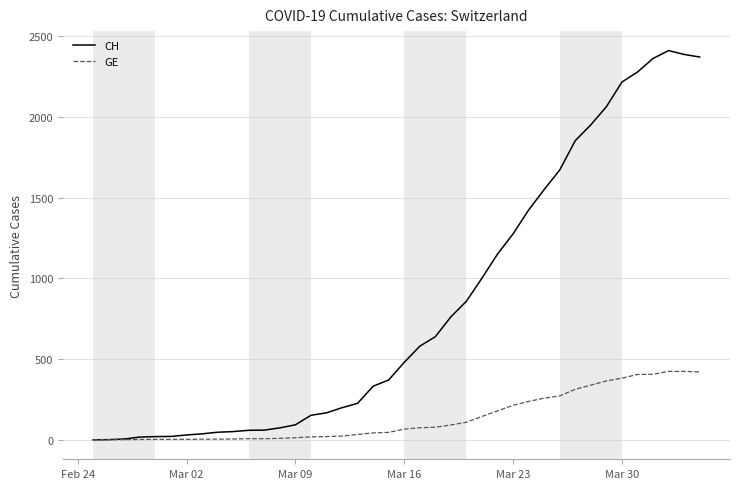

Which series has the widest spread of values?

CH